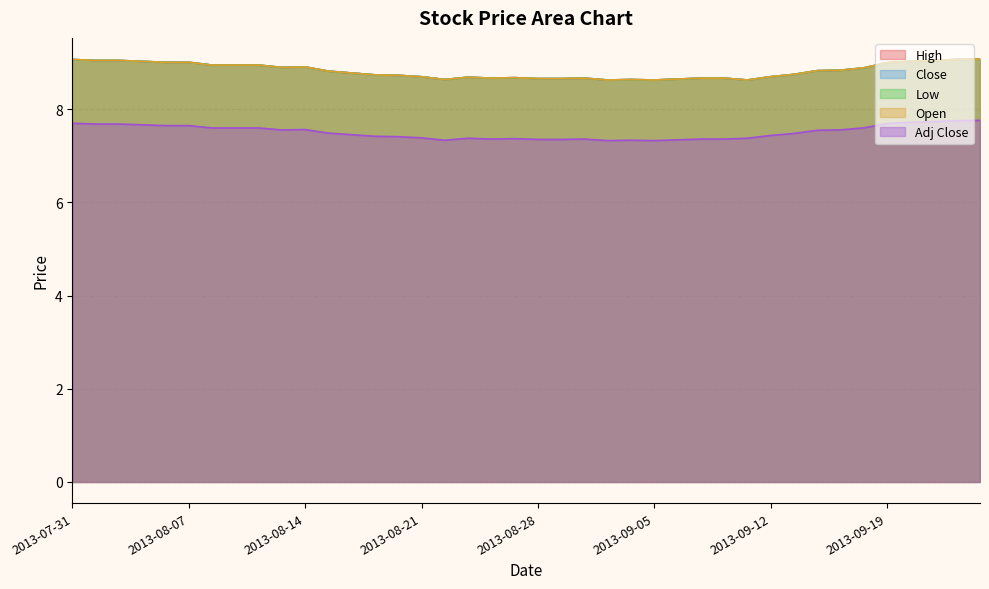

List the labels in order of High value, largest first.

2013-09-25, 2013-07-31, 2013-09-24, 2013-08-01, 2013-08-02, 2013-09-23, 2013-08-05, 2013-09-20, 2013-08-06, 2013-08-07, 2013-09-19, 2013-08-08, 2013-08-09, 2013-08-12, 2013-08-14, 2013-08-13, 2013-09-18, 2013-09-17, 2013-09-16, 2013-08-15, 2013-08-16, 2013-09-13, 2013-08-19, 2013-08-20, 2013-08-21, 2013-09-12, 2013-08-23, 2013-08-27, 2013-08-26, 2013-08-30, 2013-09-09, 2013-09-10, 2013-08-28, 2013-08-29, 2013-09-06, 2013-08-22, 2013-09-04, 2013-09-03, 2013-09-05, 2013-09-11